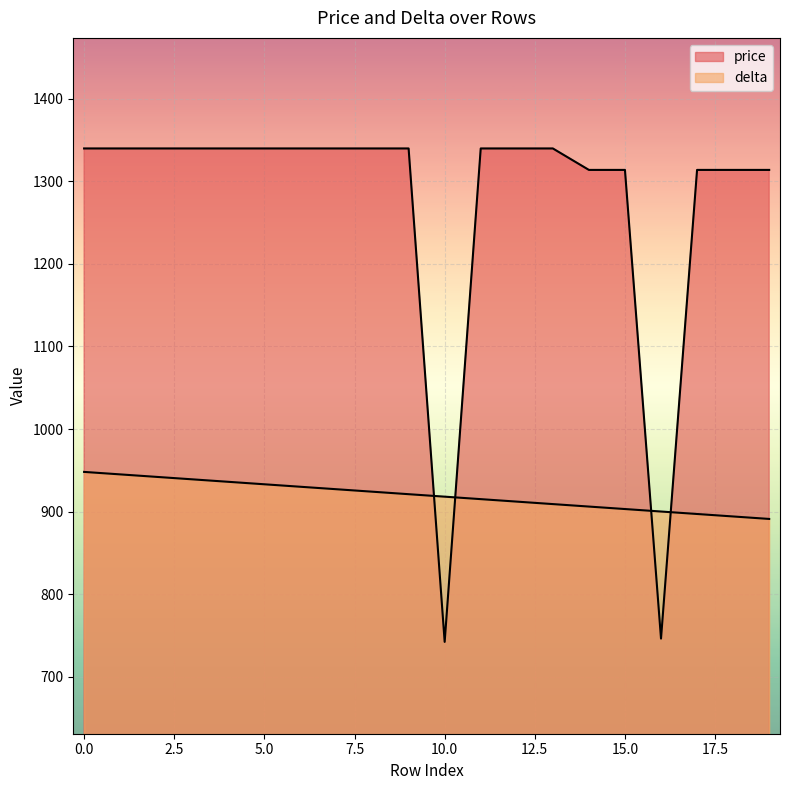

Where is price nearest to the value 1041?

14